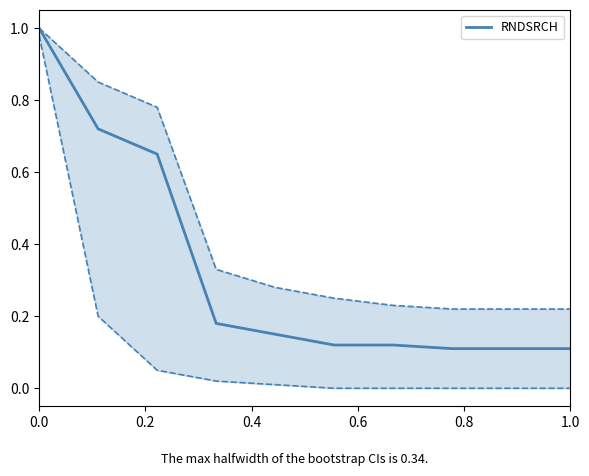

Reading left to right, transcribe all the data shown in this chart.

1.0	0.7	0.7	0.2	0.1	0.1	0.1	0.1	0.1	0.1